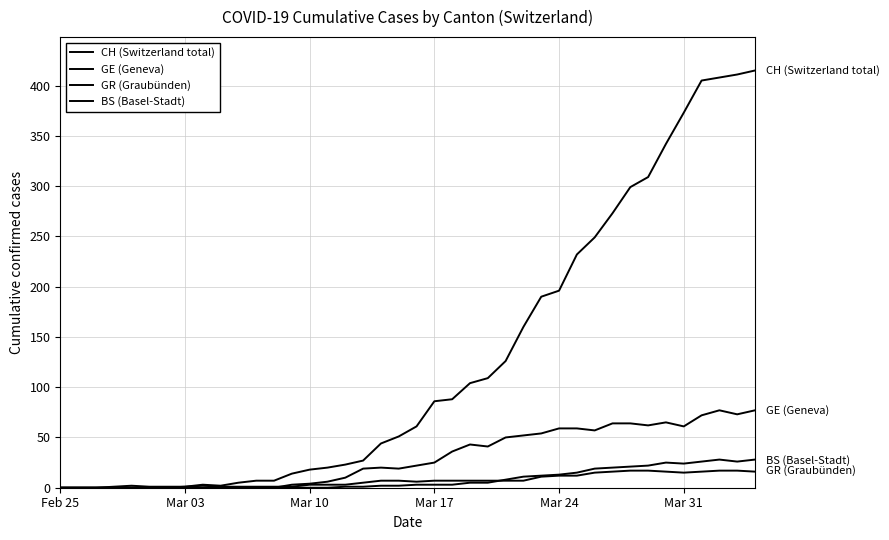

Which series has the widest spread of values?

CH (Switzerland total)